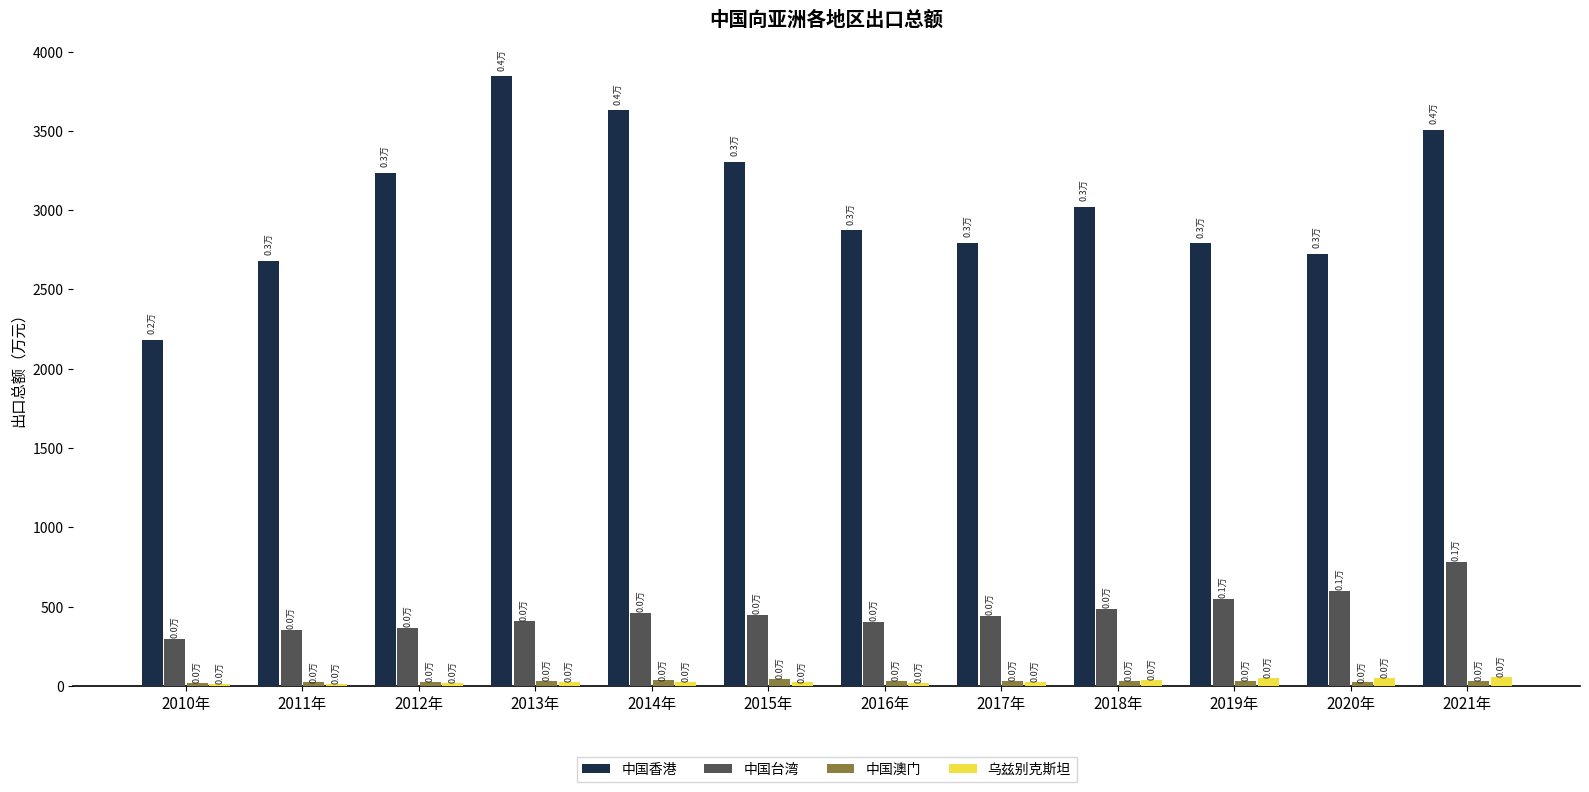

The 乌兹别克斯坦 series shows 17.8 at 2012年. True or false?

True